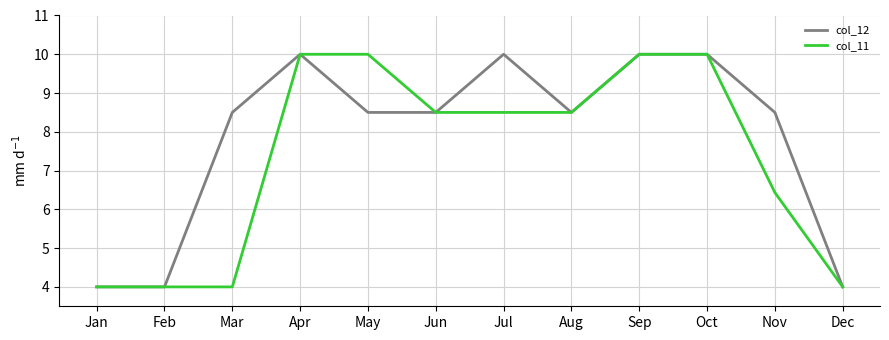

What are all the series names shown in the legend?

col_12, col_11